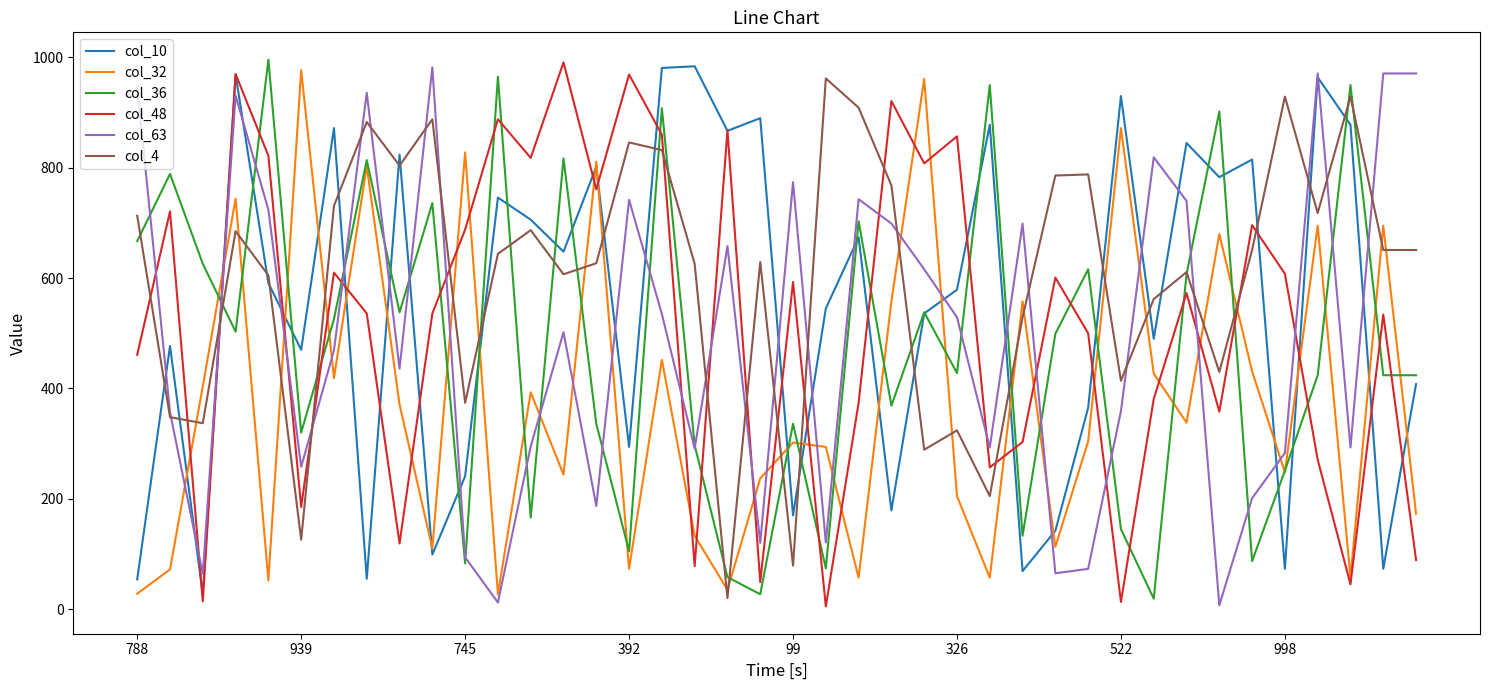

Which series ends up on top after the final intersection of col_4 and col_48?

col_4